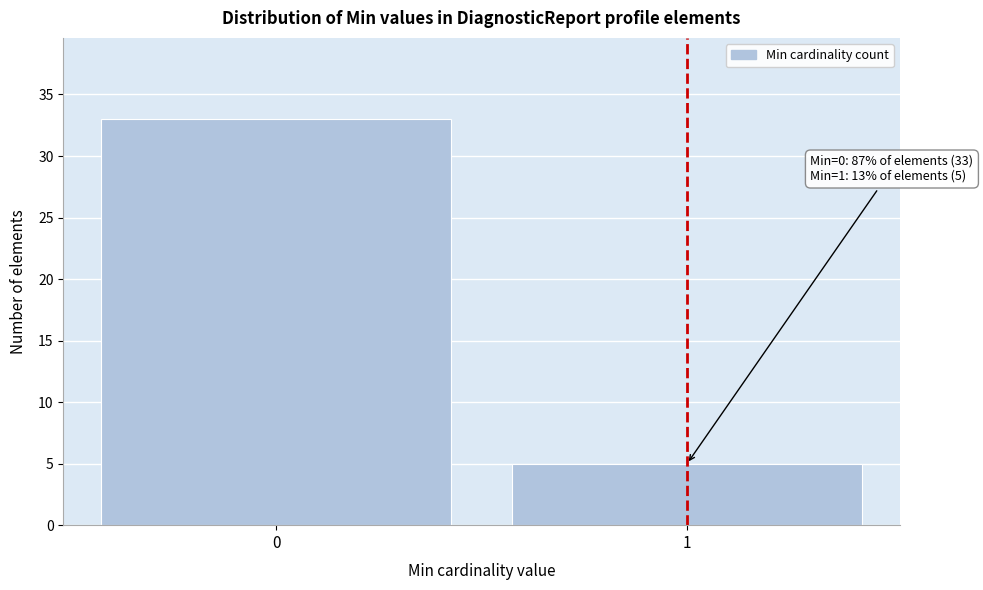

Reading right to left, list all the values displayed in this chart.

1=5	0=33